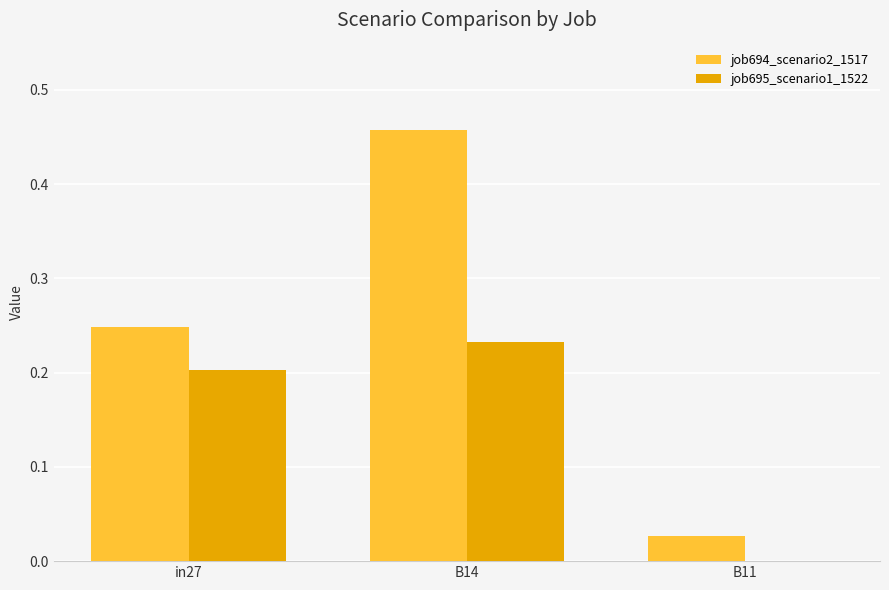

What are all the series names shown in the legend?

job694_scenario2_1517, job695_scenario1_1522